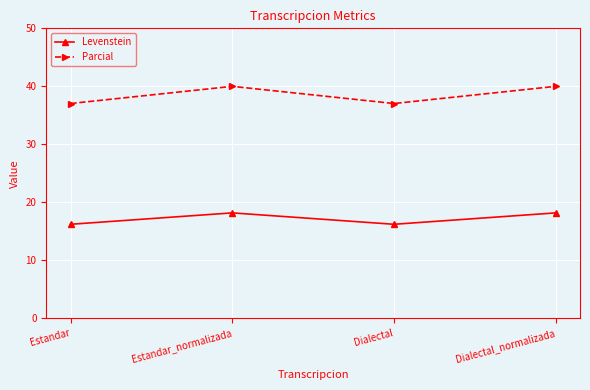

What is the maximum value for Levenstein?

18.2